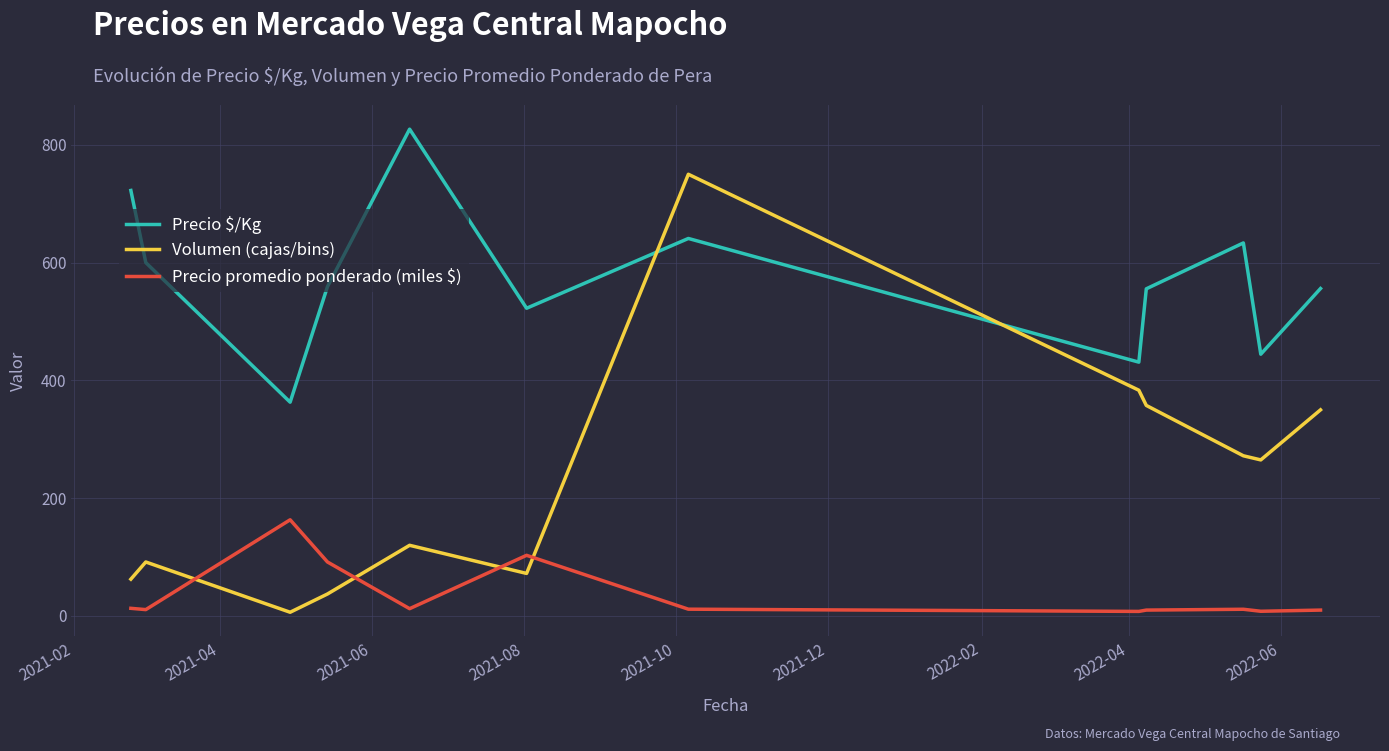

What is the lowest value of the Precio $/Kg series?

363.0